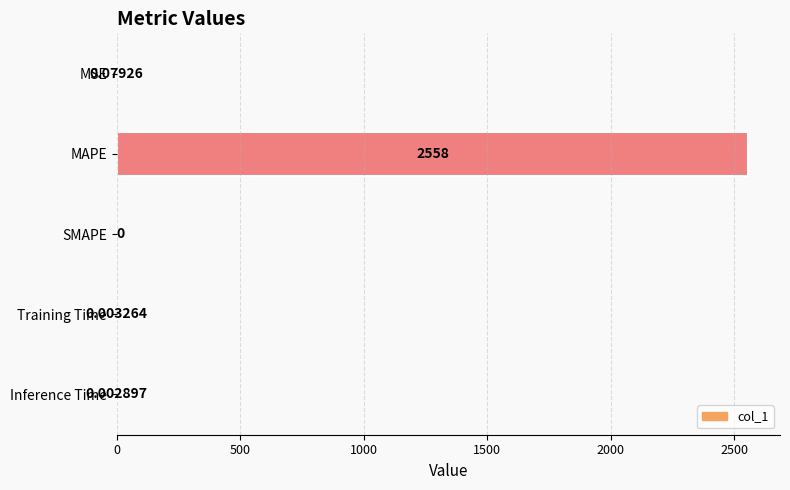

Which label corresponds to the largest value in the chart?

MAPE